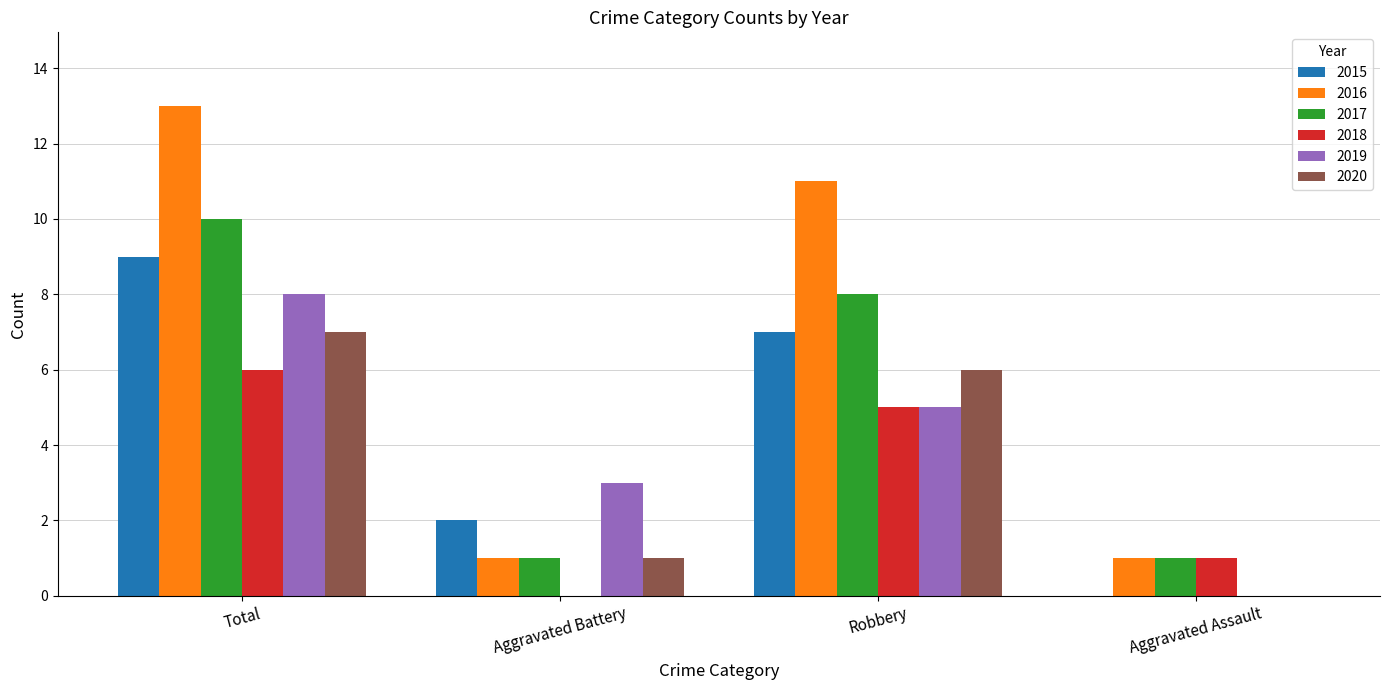

How many distinct data groups are displayed?

6